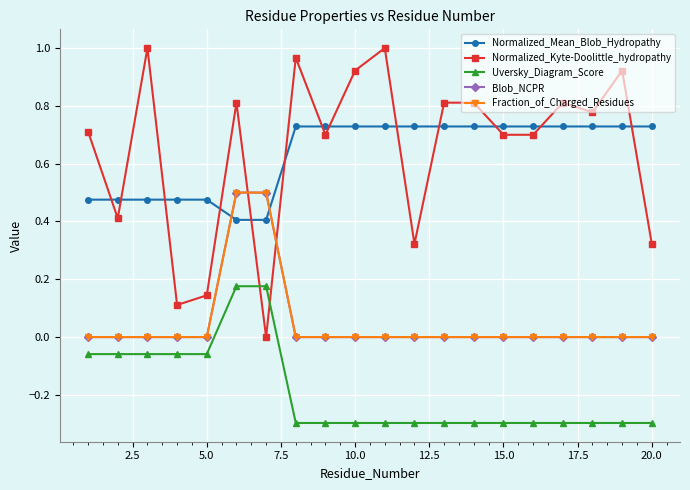

Is this an area chart (filled region under the line)?

No